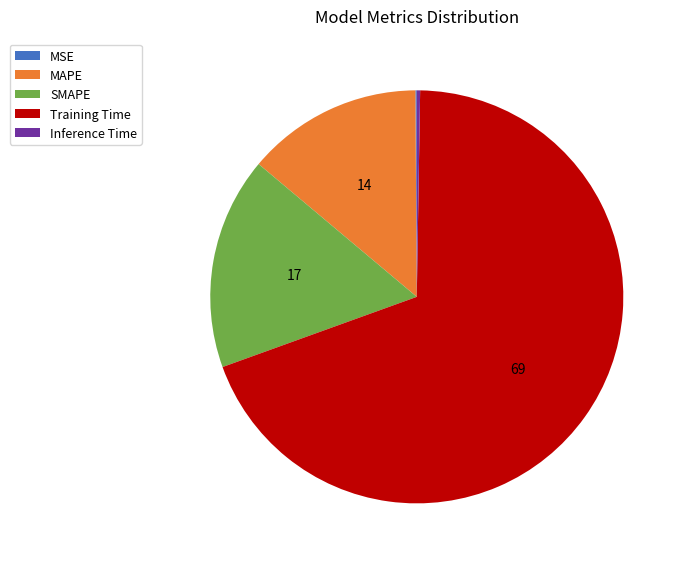

Which category has the biggest portion of the pie?

Training Time